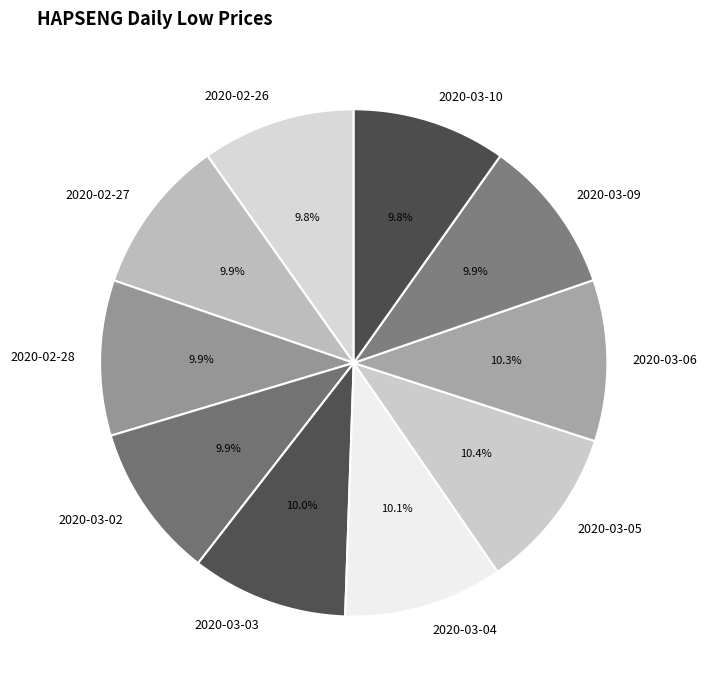

Is there any slice that represents more than half of the pie?

No